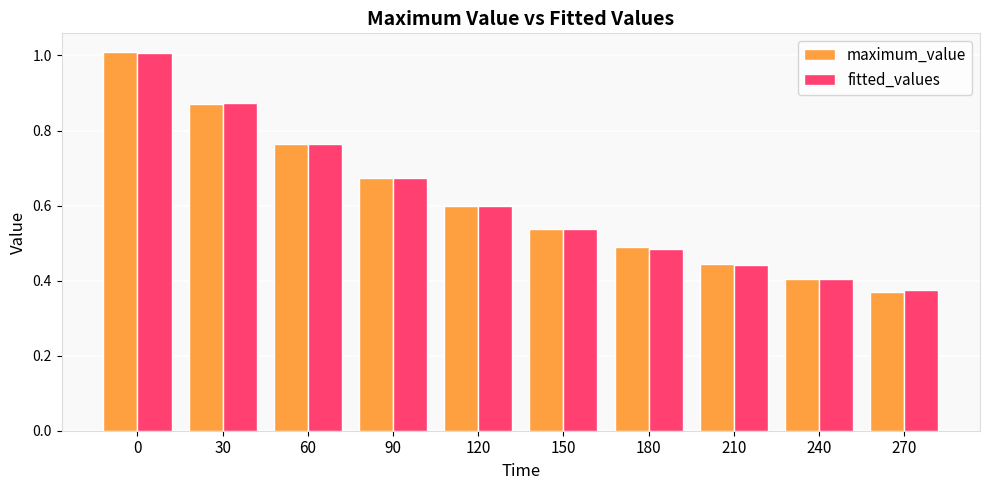

At how many categories does at least one series exceed 0?

10